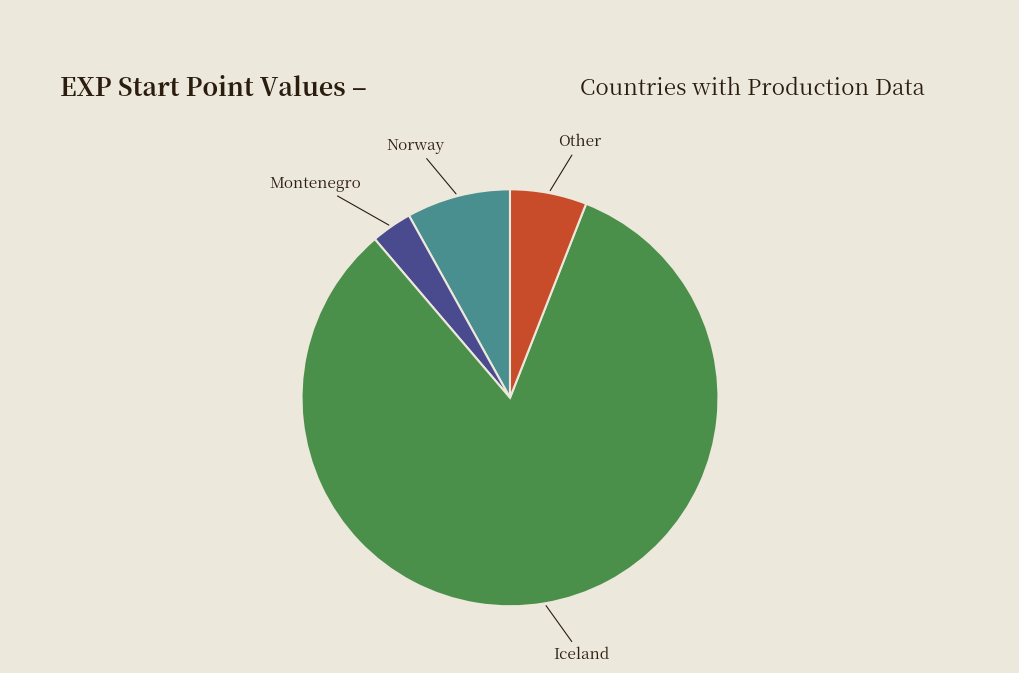

What is the largest slice in the pie chart?

Iceland